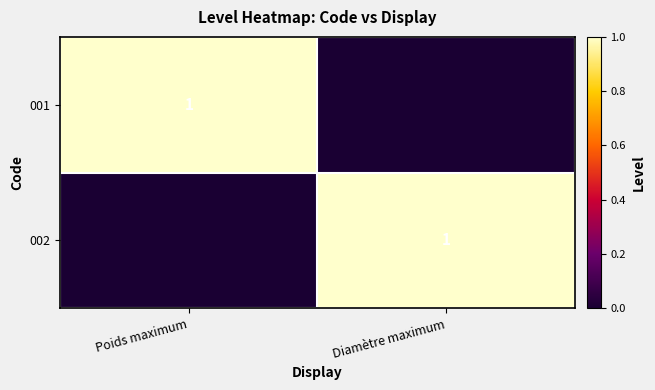

What is the total value across all series at Poids maximum?

1